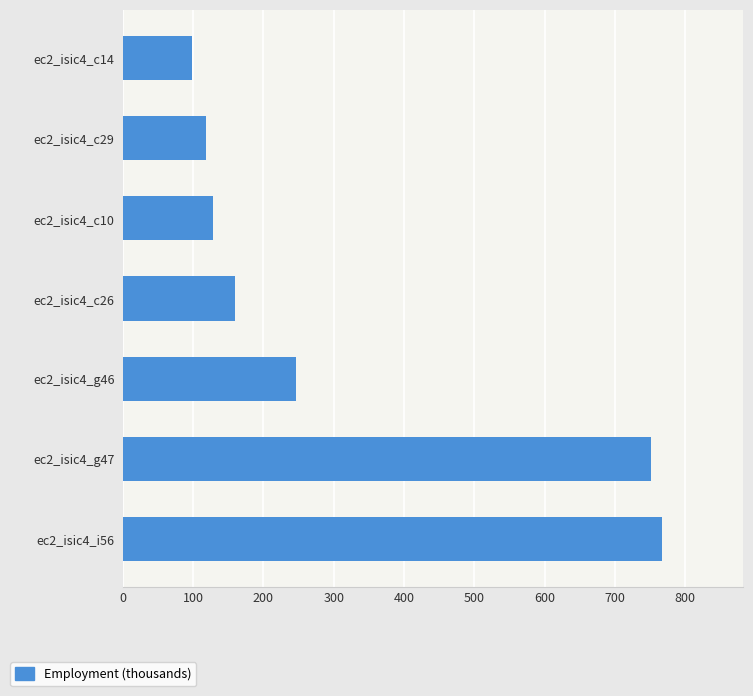

Are the bars horizontal?

Yes